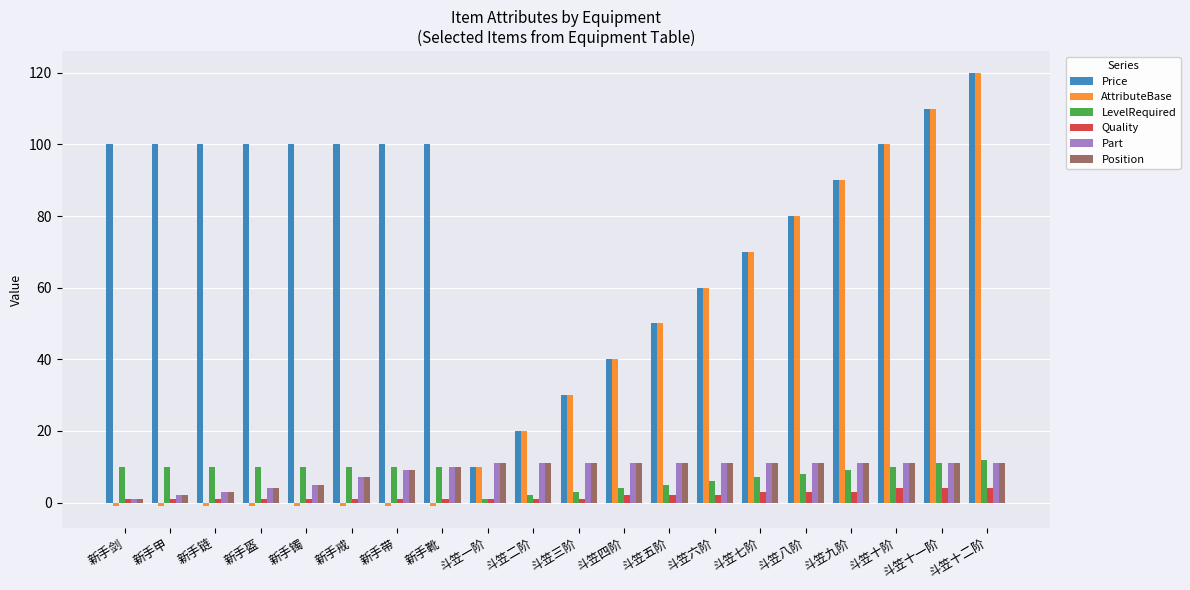

What is the value of the LevelRequired bar at the 16th from the left?

8